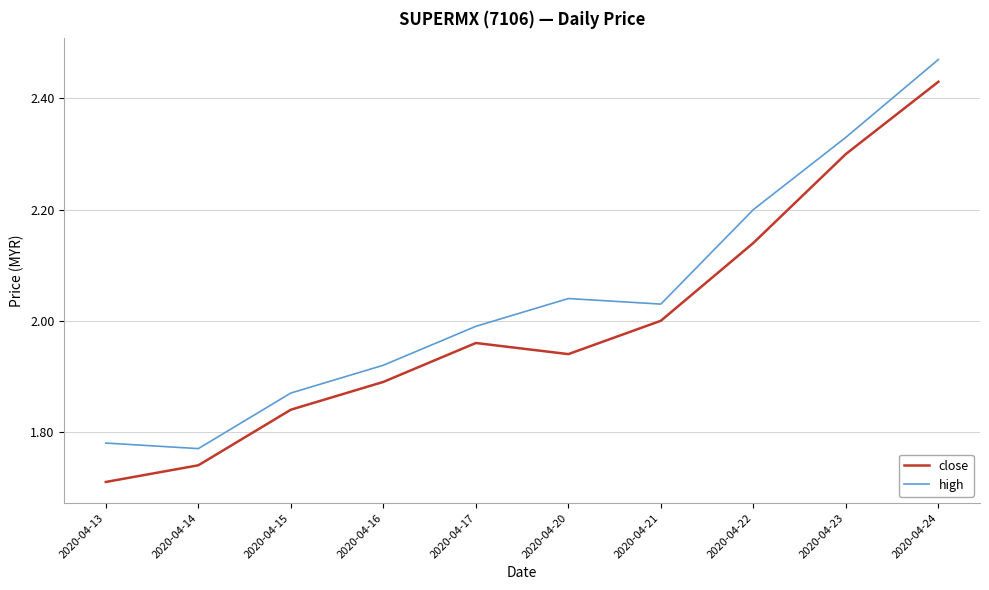

What is the difference between the close values at 2020-04-24 and 2020-04-22?

0.3